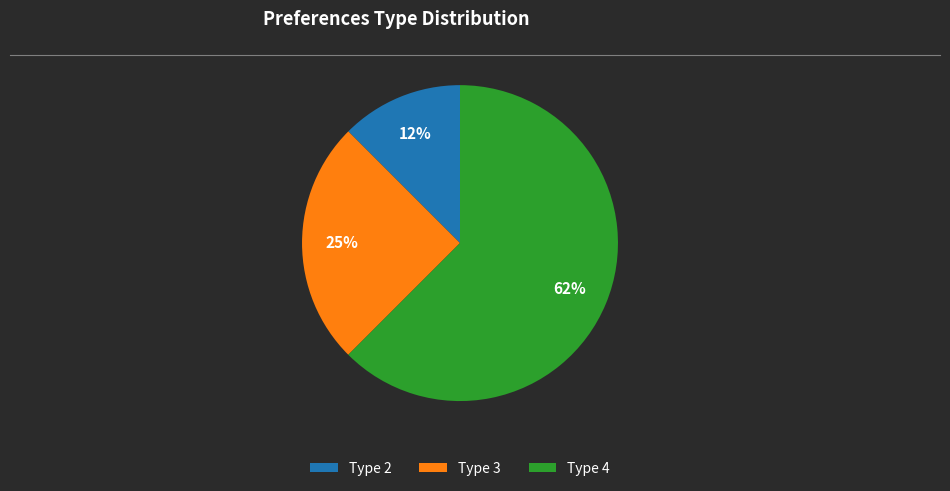

What percentage is the Type 3 slice, to the nearest percent?

25%